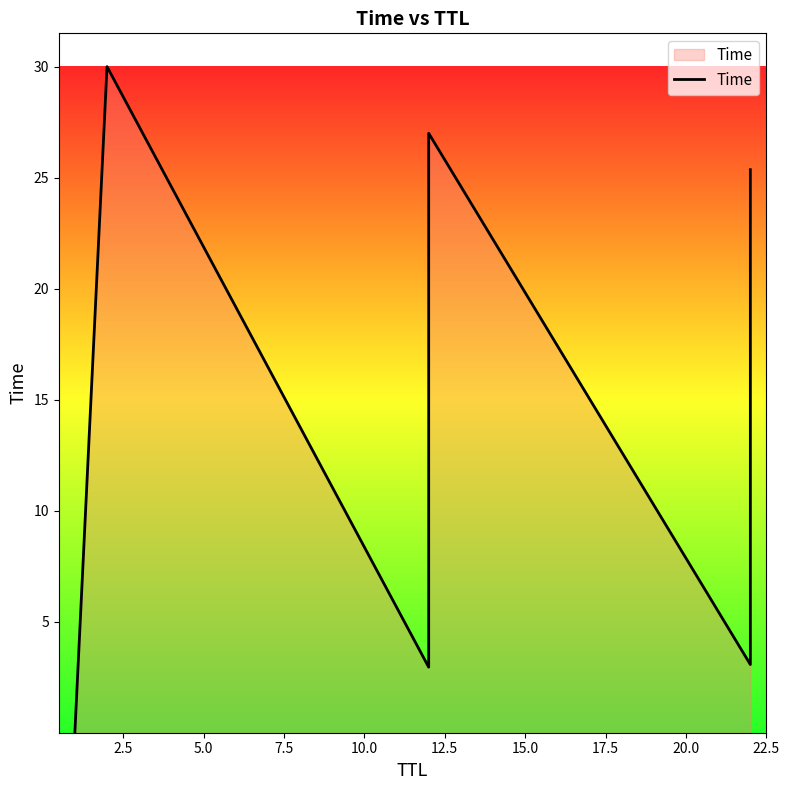

Between 2.5 and 17.5, which is larger?

2.5